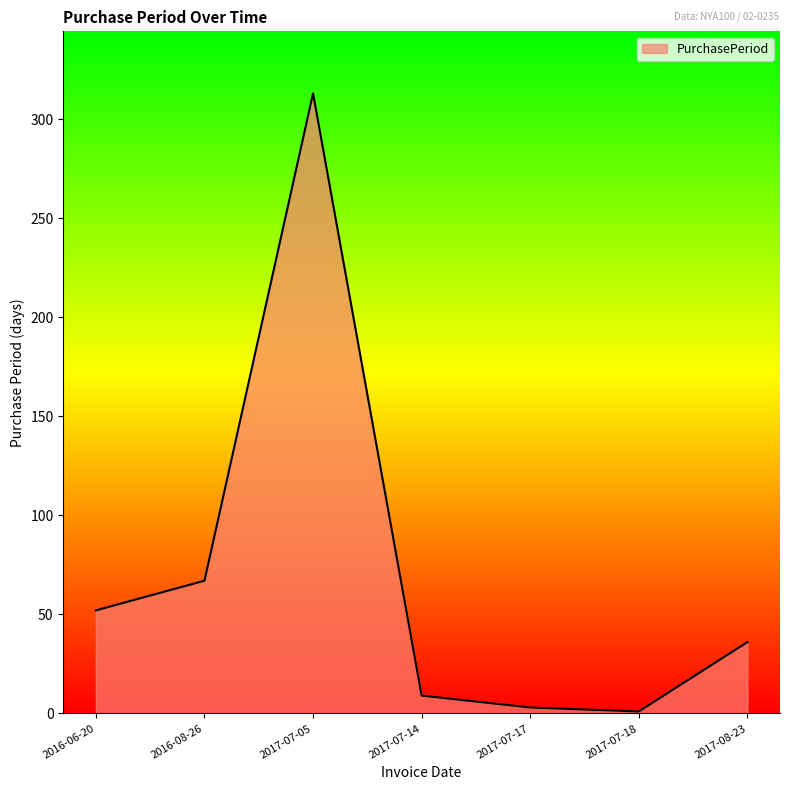

The chart shows a value of 67 at 2016-08-26. True or false?

True